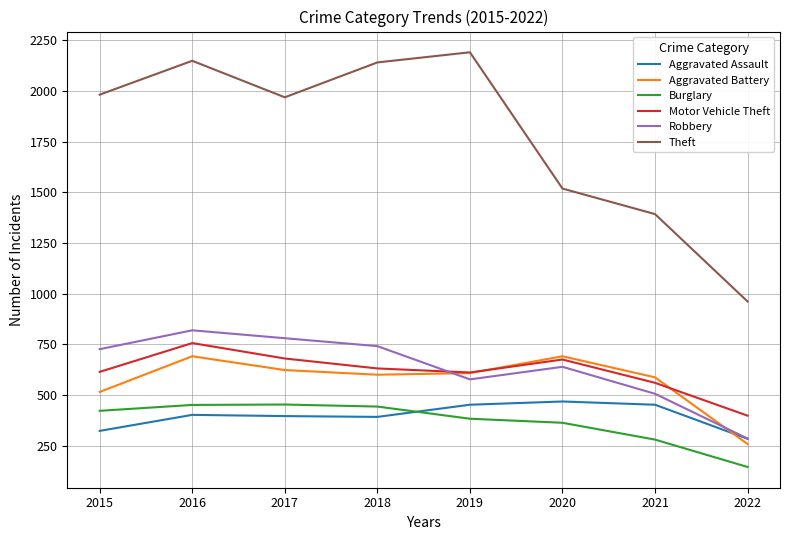

At which category does Motor Vehicle Theft reach its first local valley?

2019